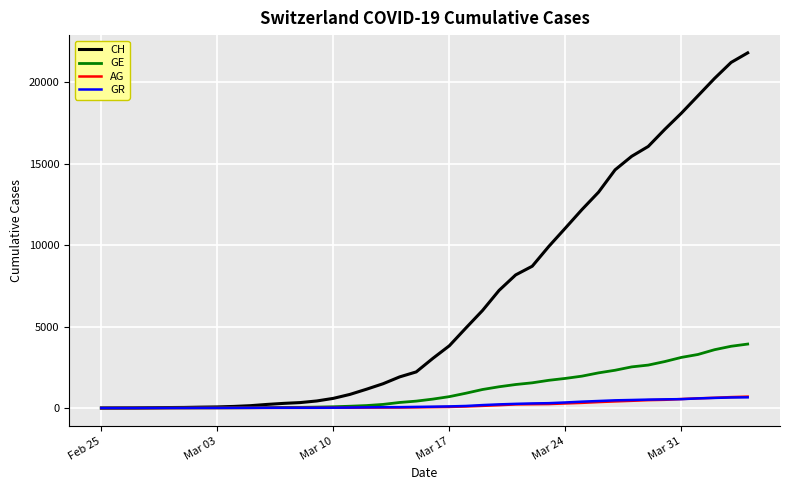

Which series has the largest total across all categories?

CH